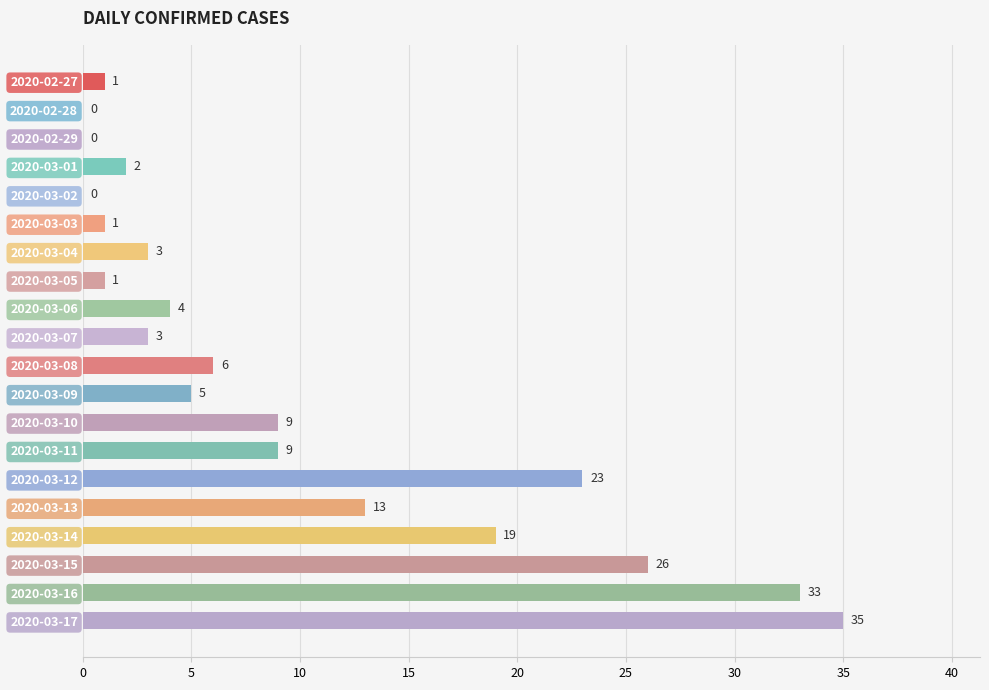

What is the maximum value shown in the chart?

35